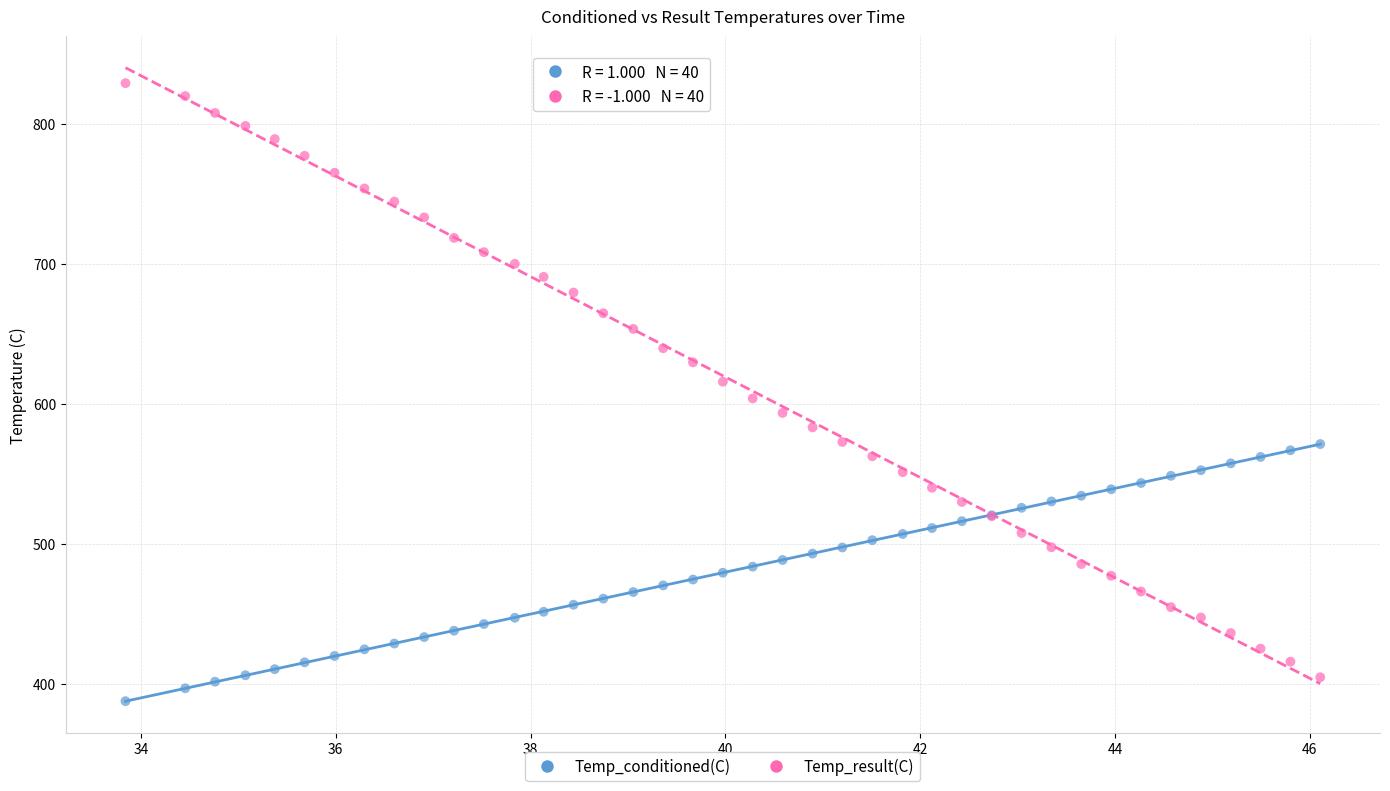

What is the X range (max minus min) for the scatter plot?

12.3